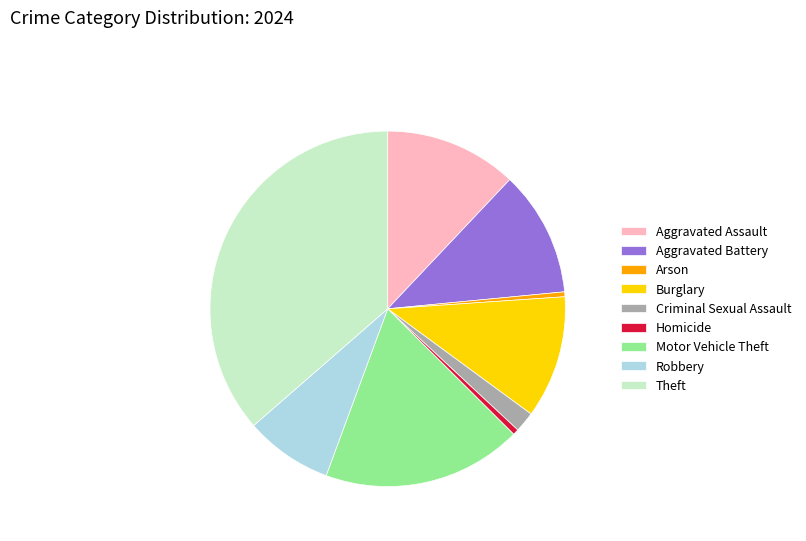

Count the number of slices in the pie.

9